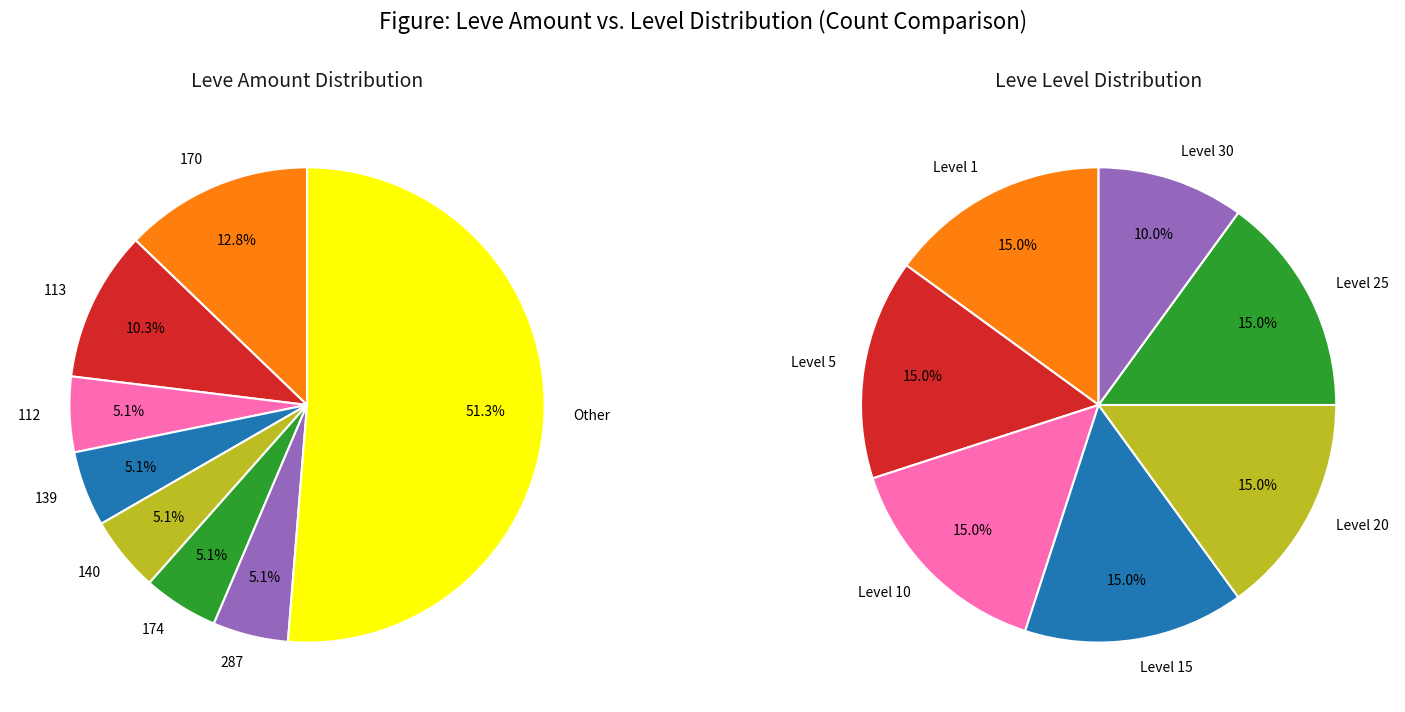

Does 140 represent more than half of the total?

No